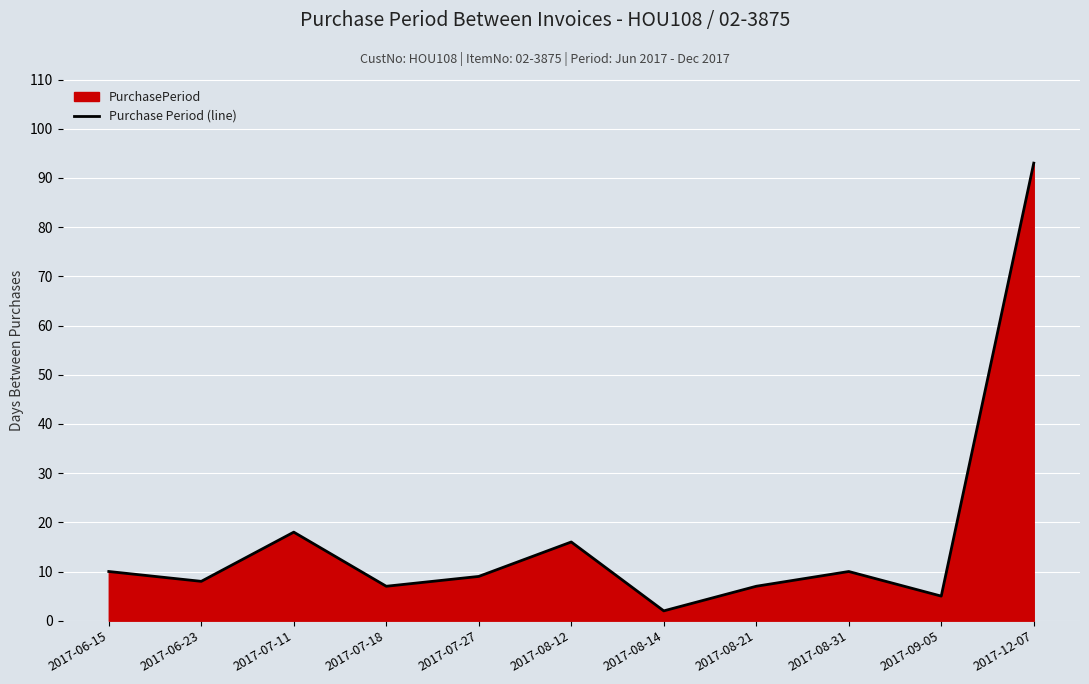

What is the sum of all values?

185